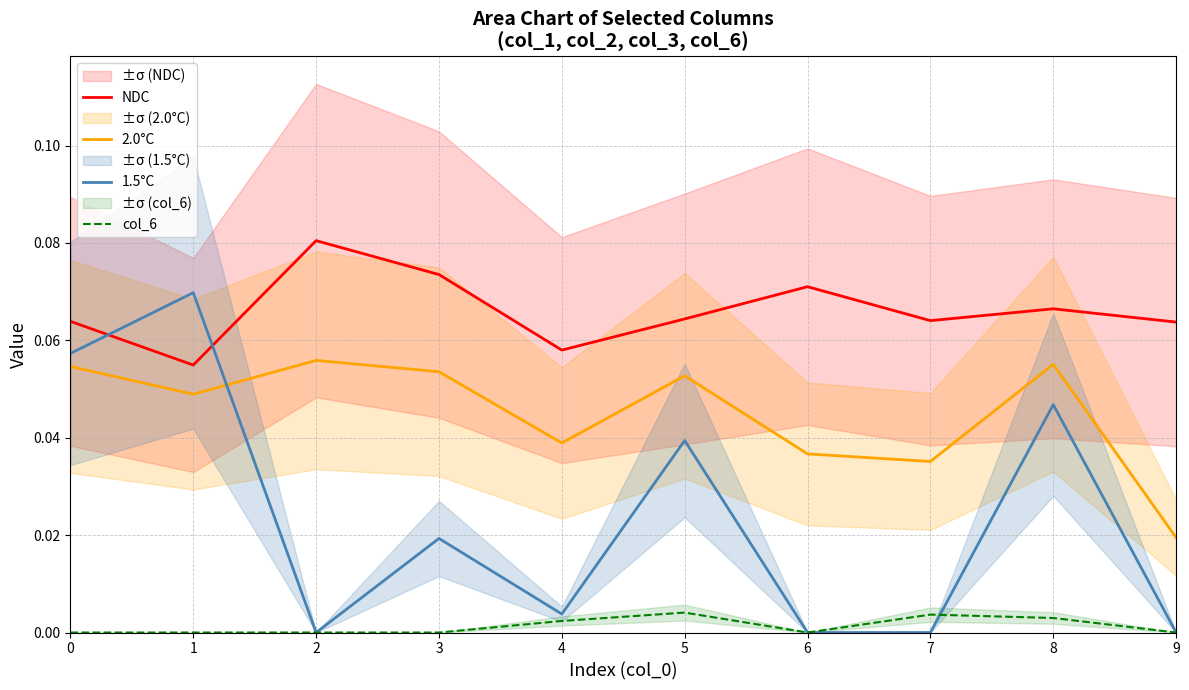

Which series has the largest total across all categories?

NDC